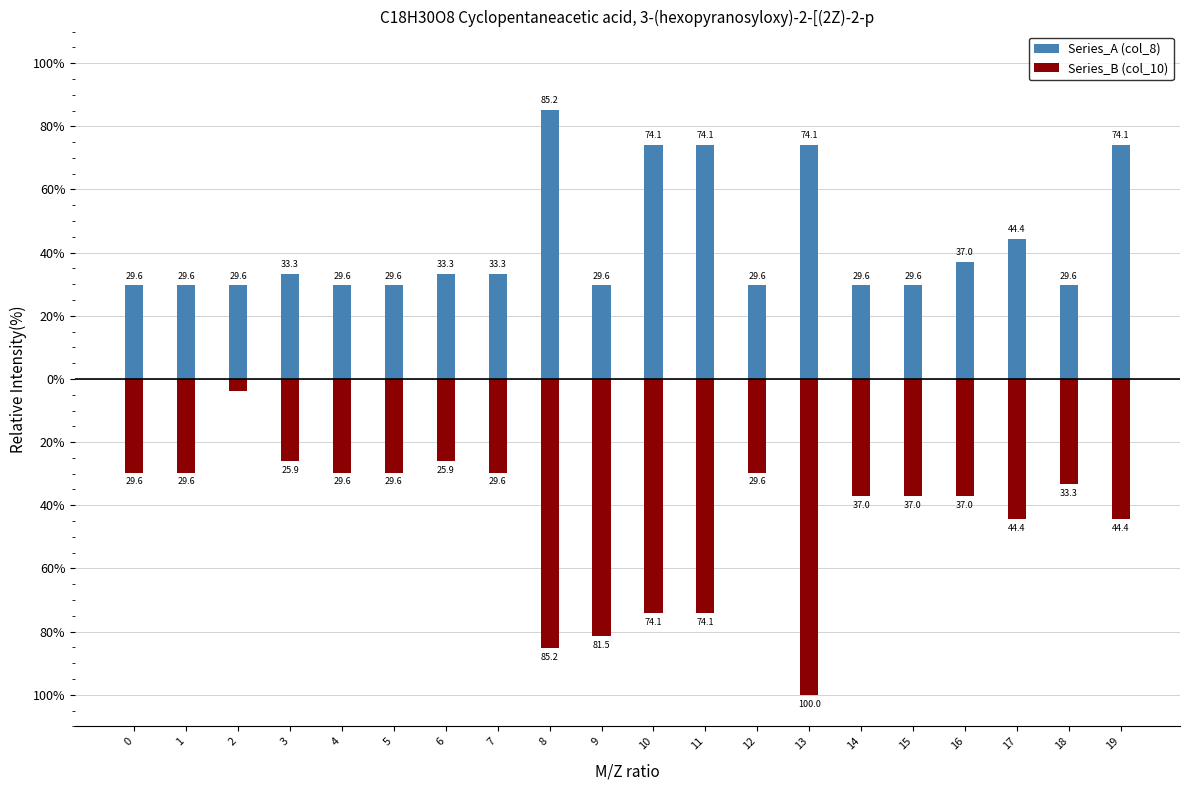

Reading right to left, transcribe all the data shown in this chart.

Series_A (col_8): 19=74.1	18=29.6	17=44.4	16=37.0	15=29.6	14=29.6	13=74.1	12=29.6	11=74.1	10=74.1	9=29.6	8=85.2	7=33.3	6=33.3	5=29.6	4=29.6	3=33.3	2=29.6	1=29.6	0=29.6
Series_B (col_10): 19=-44.4	18=-33.3	17=-44.4	16=-37.0	15=-37.0	14=-37.0	13=-100.0	12=-29.6	11=-74.1	10=-74.1	9=-81.5	8=-85.2	7=-29.6	6=-25.9	5=-29.6	4=-29.6	3=-25.9	2=-3.7	1=-29.6	0=-29.6